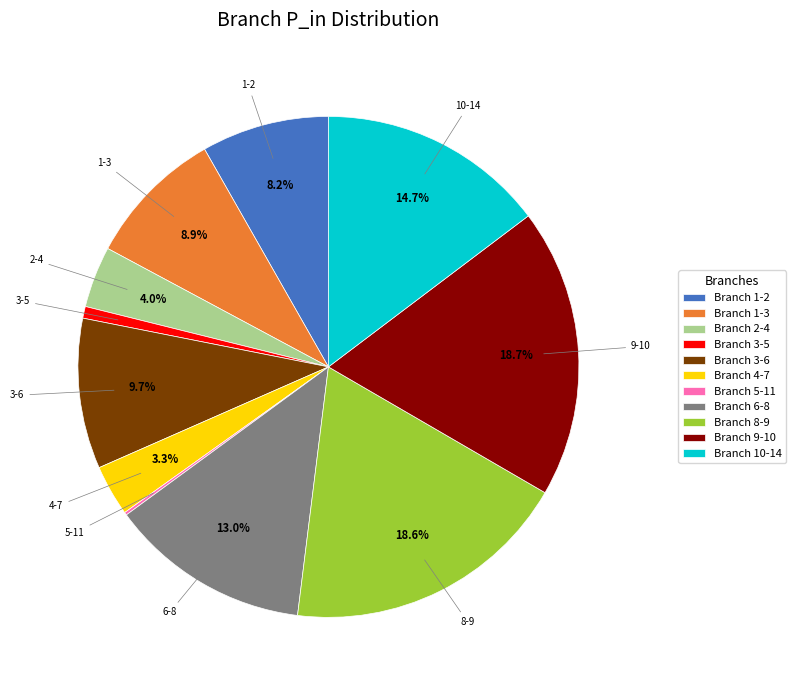

Do 4-7 and 8-9 together represent more than half of the pie?

No